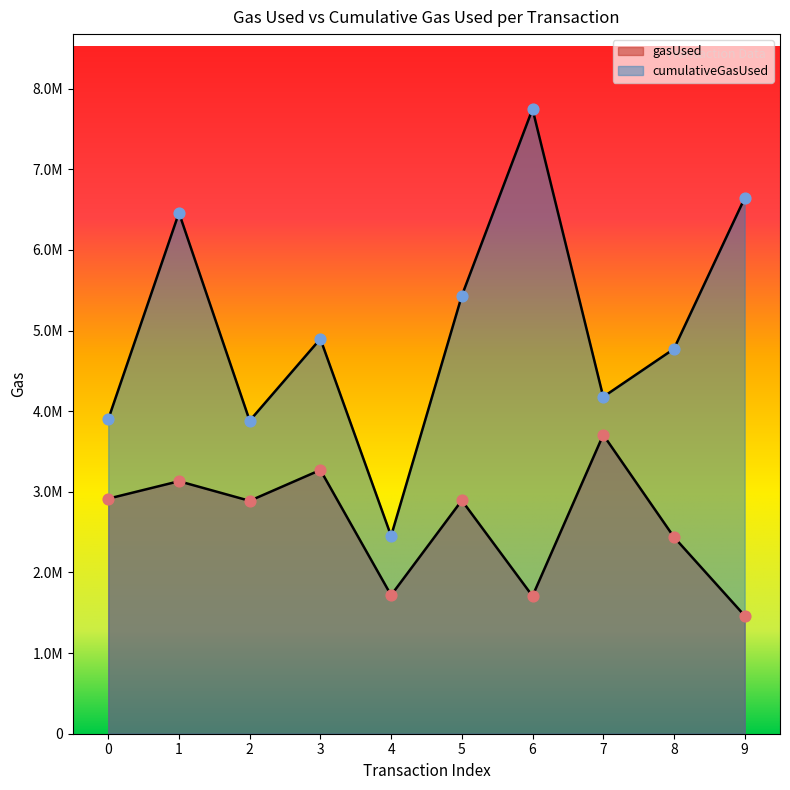

At how many categories does at least one series exceed 3773663?

9